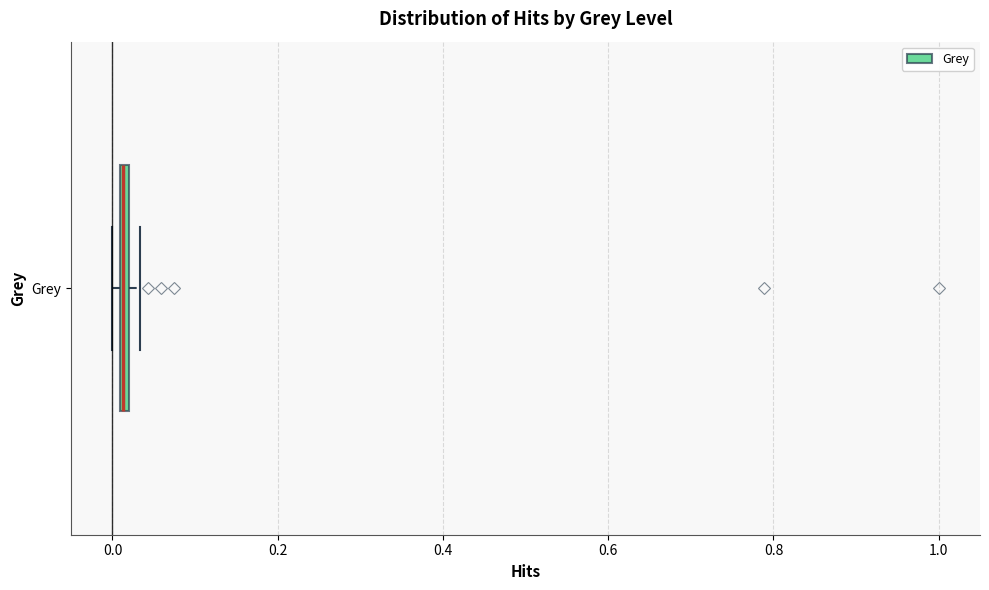

Where is the right edge of the box for Grey on the x-axis? The values are not printed on the chart, so give them approximately, as read against the axis.

0.02